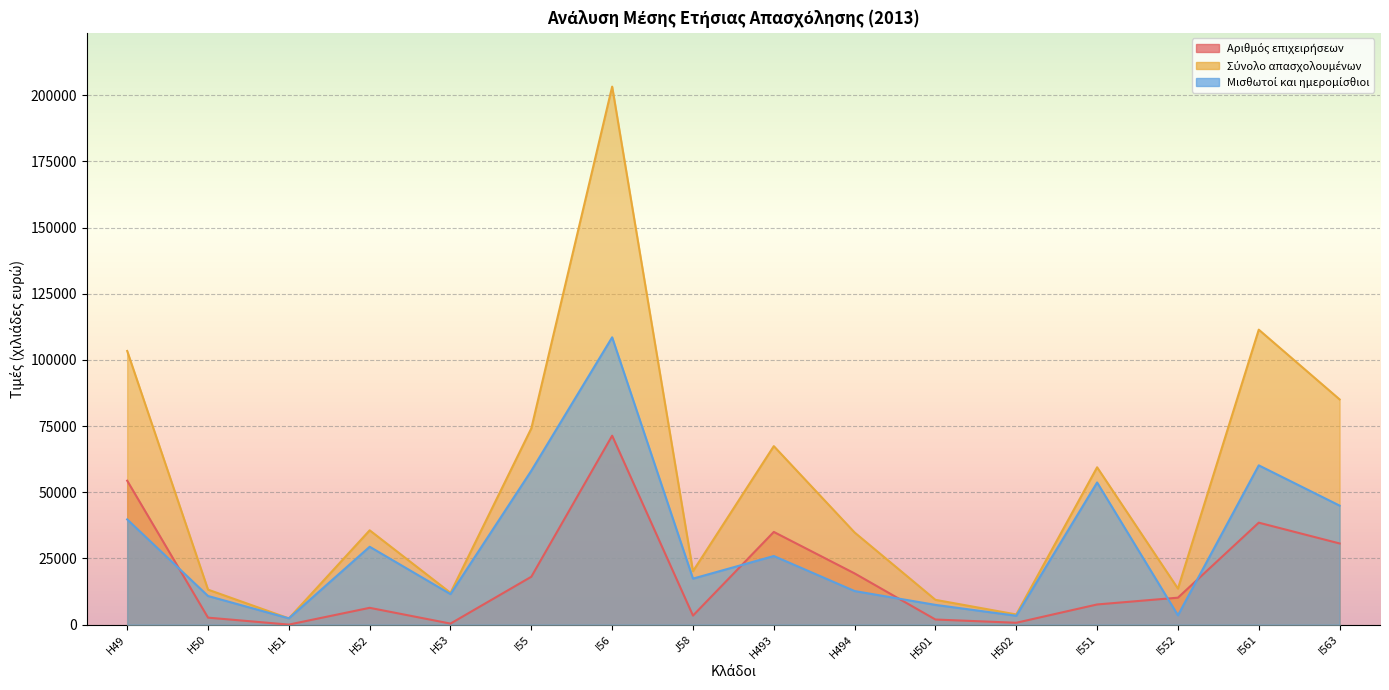

What is the difference between the maximum and second lowest values in the Μισθωτοί και ημερομίσθιοι series?

105194